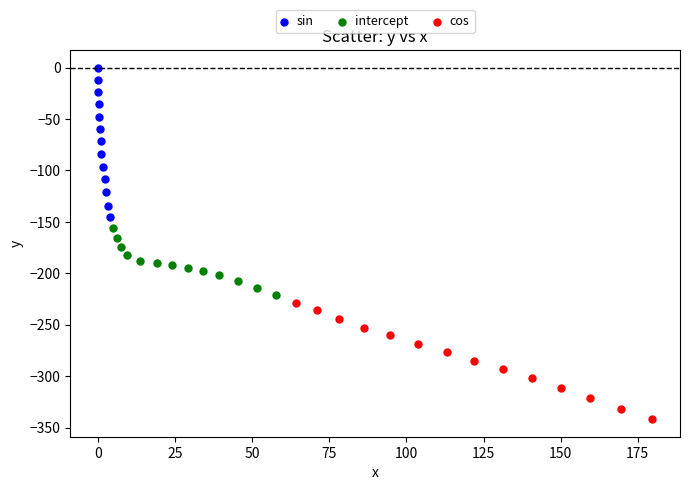

Which series reaches the minimum Y coordinate?

cos